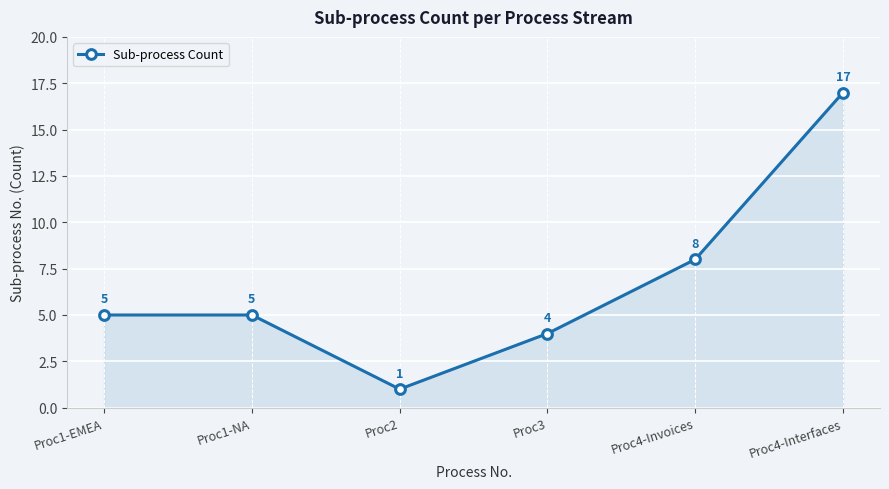

Where is the data nearest to the value 9?

Proc4-Invoices